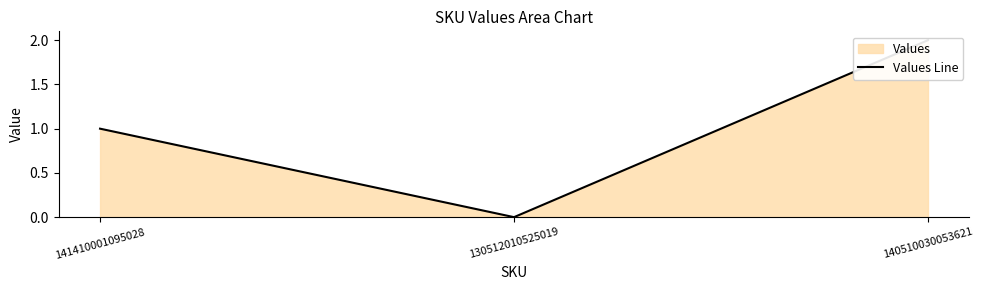

At which label does the data first exceed 1?

140510030053621